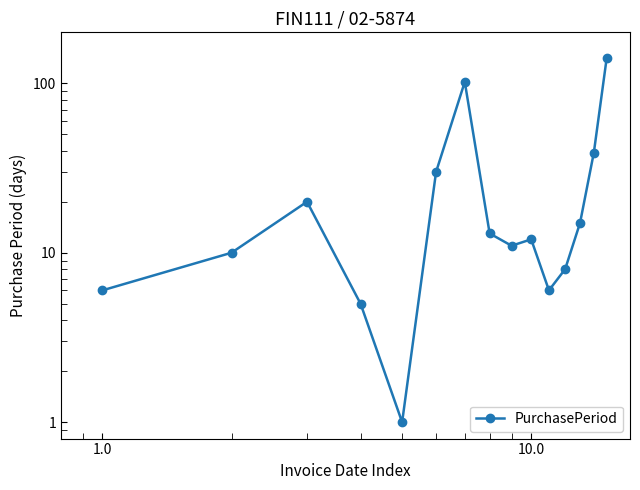

Does the chart have visible grid lines?

No